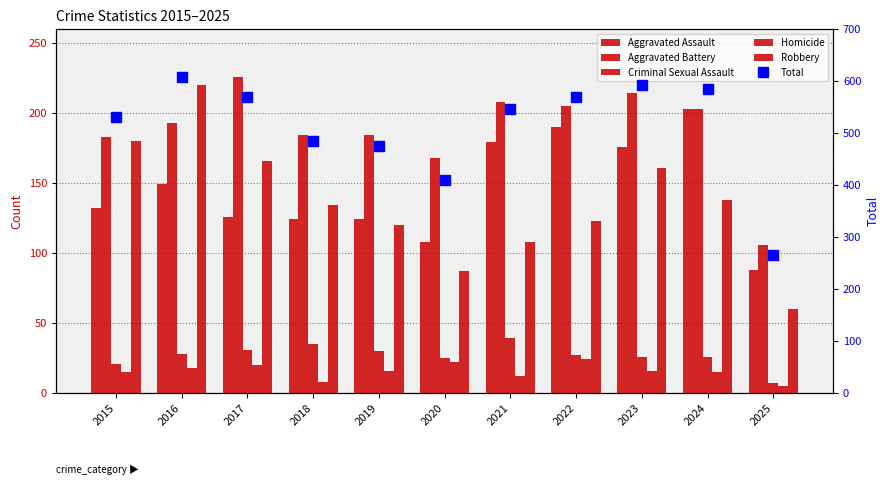

Which series has the widest spread of values?

Total